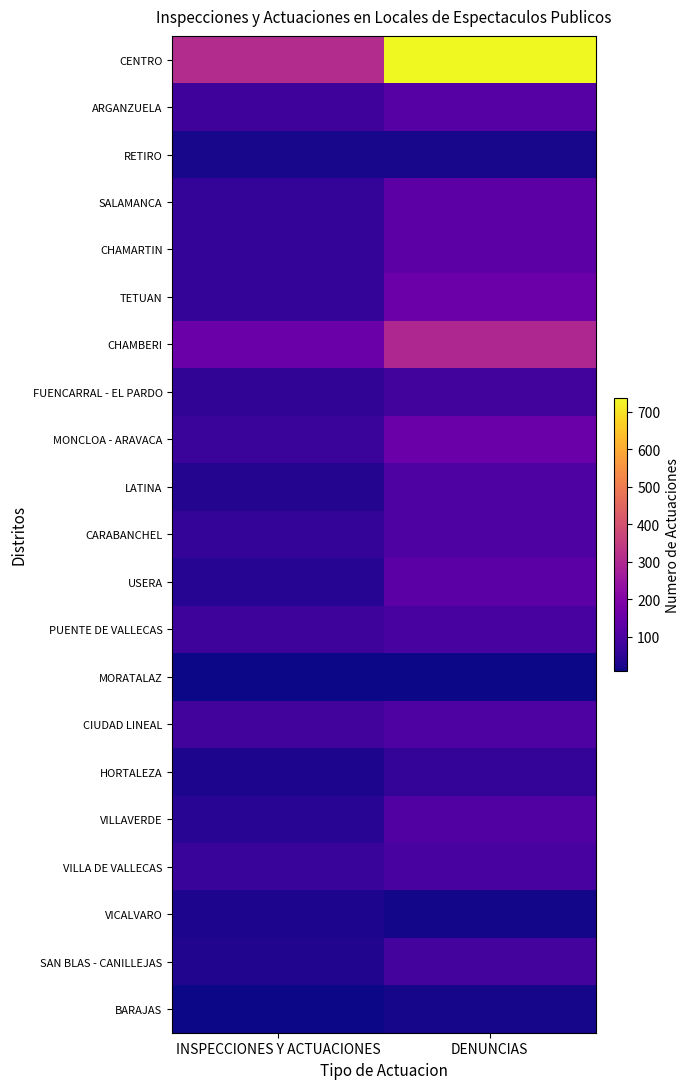

Which has a higher value, DENUNCIAS or INSPECCIONES Y ACTUACIONES?

DENUNCIAS